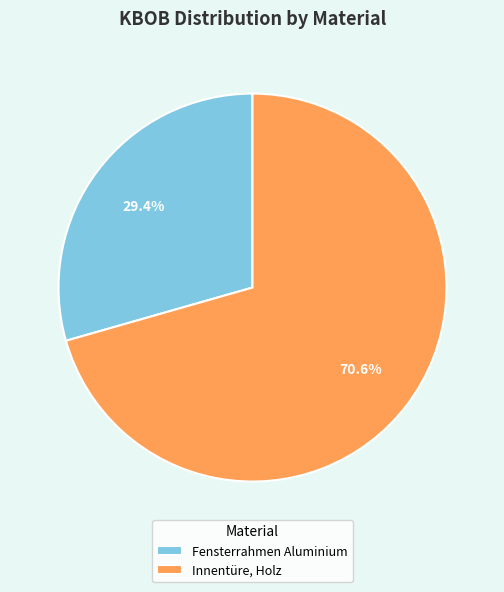

Does Fensterrahmen Aluminium represent more than half of the total?

No